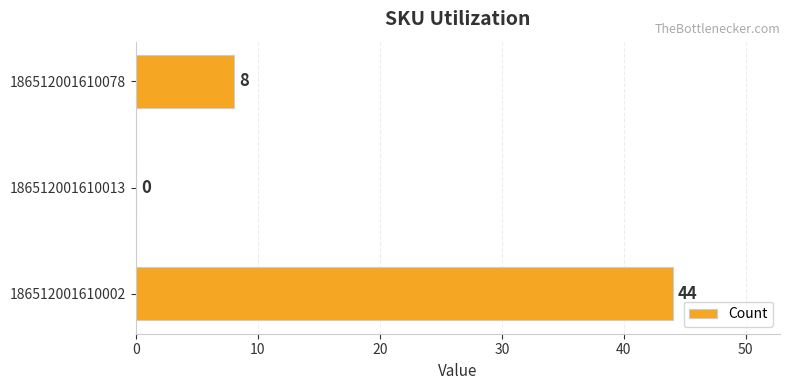

How many values are between 0 and 44?

3